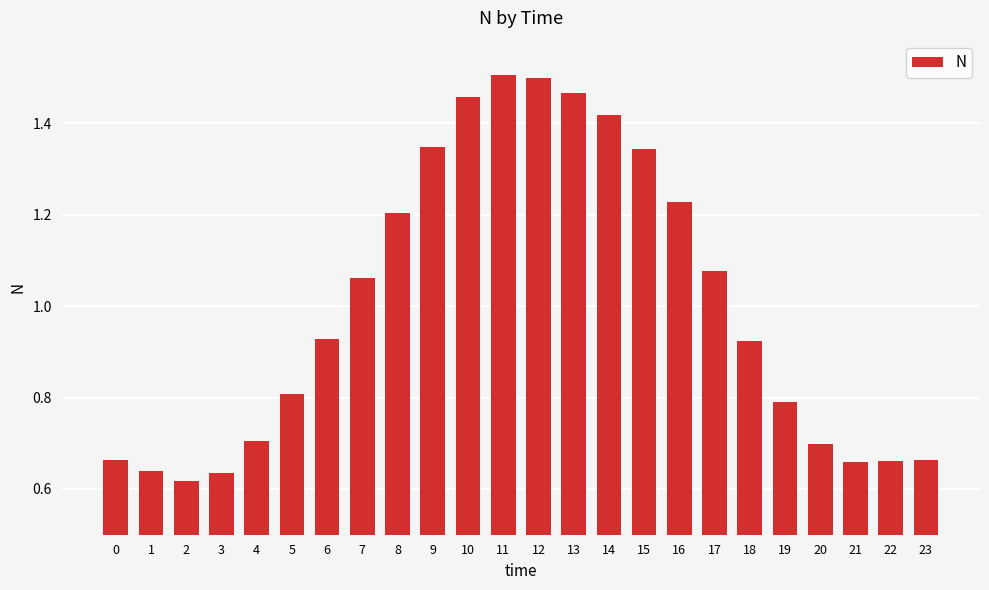

What is the difference between the values at 21 and 12?

0.8